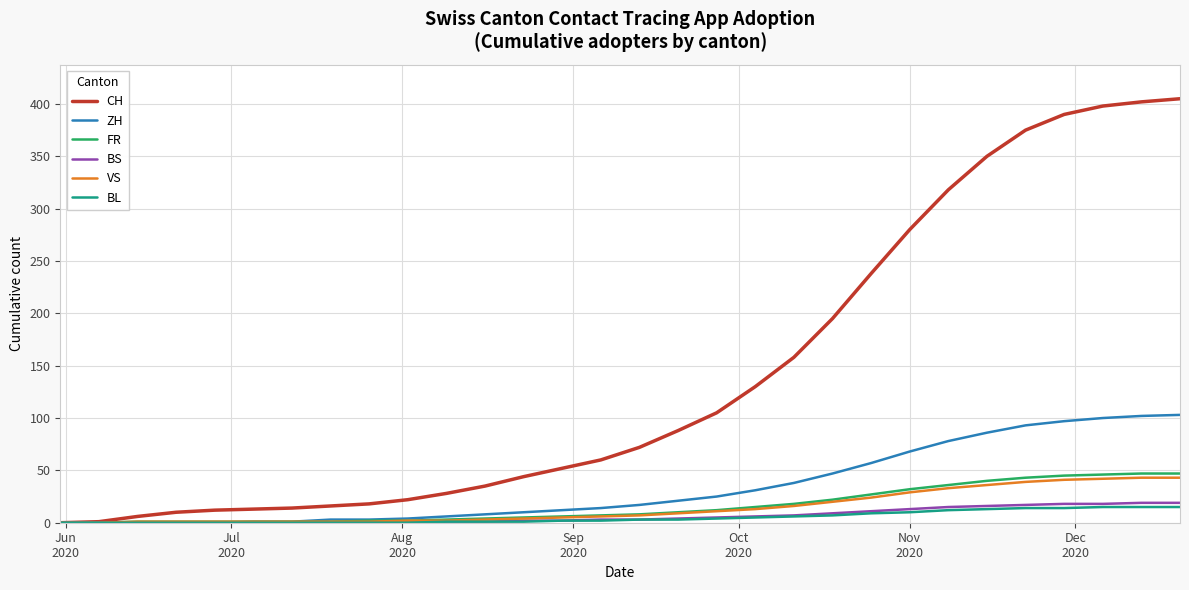

Which series has the widest spread of values?

CH